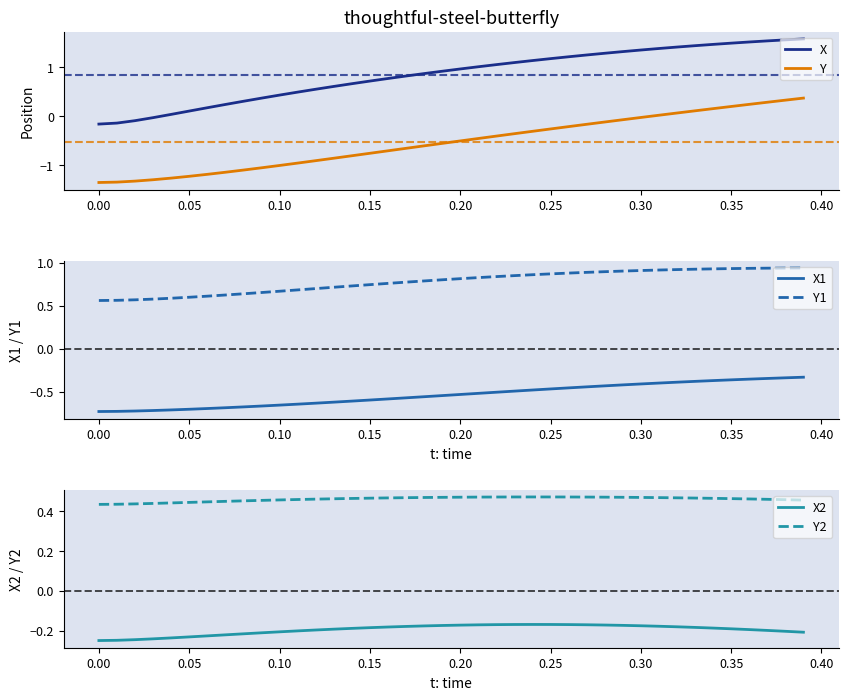

True or false: Y and X cross at least once.

False